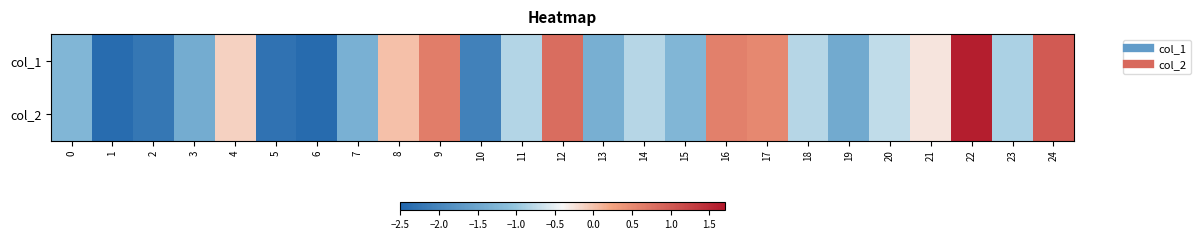

At how many categories does at least one series exceed 0?

7